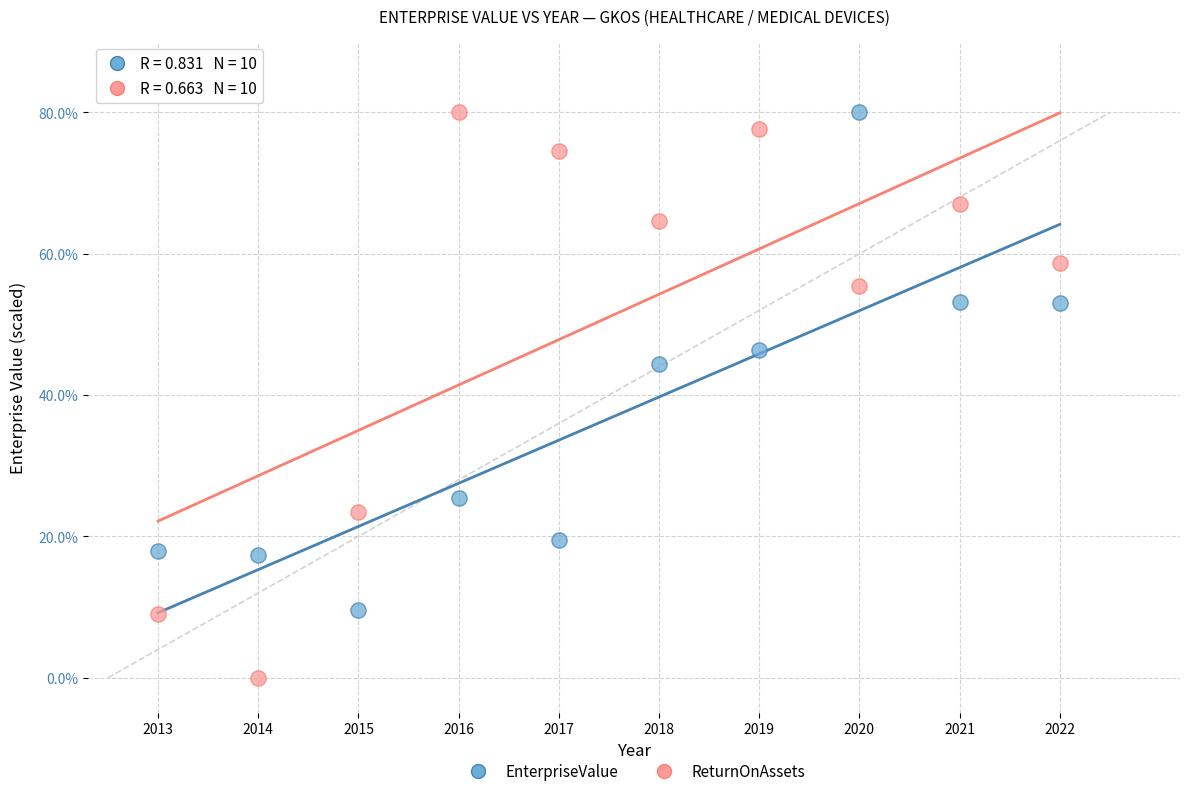

Which series has the widest spread of Y values?

ReturnOnAssets